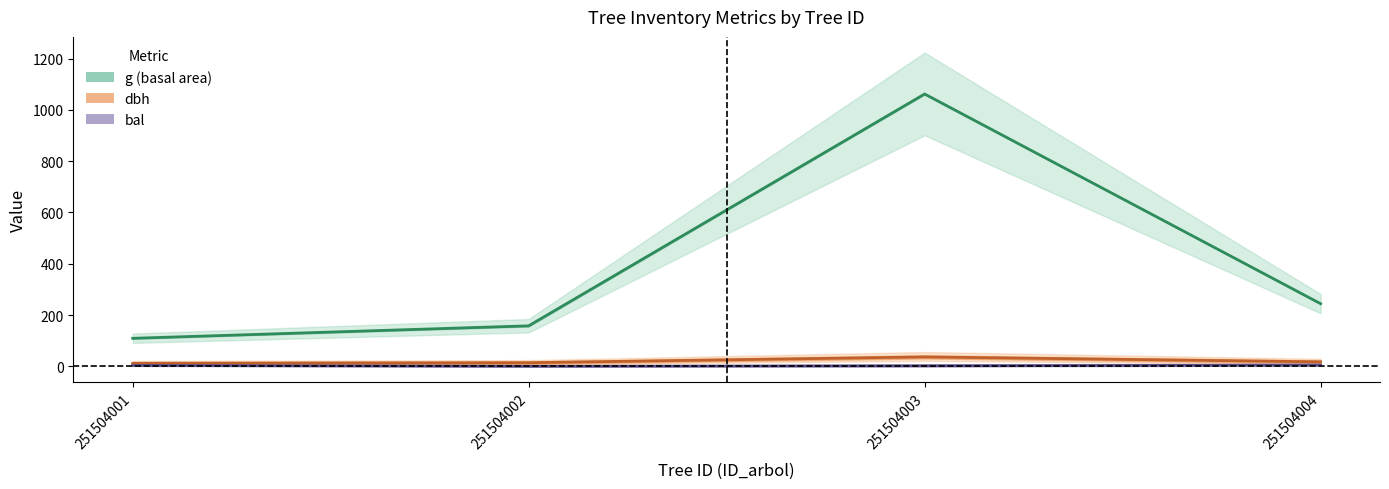

The value of g (basal area) at 251504004 is 244.3. True or false?

True